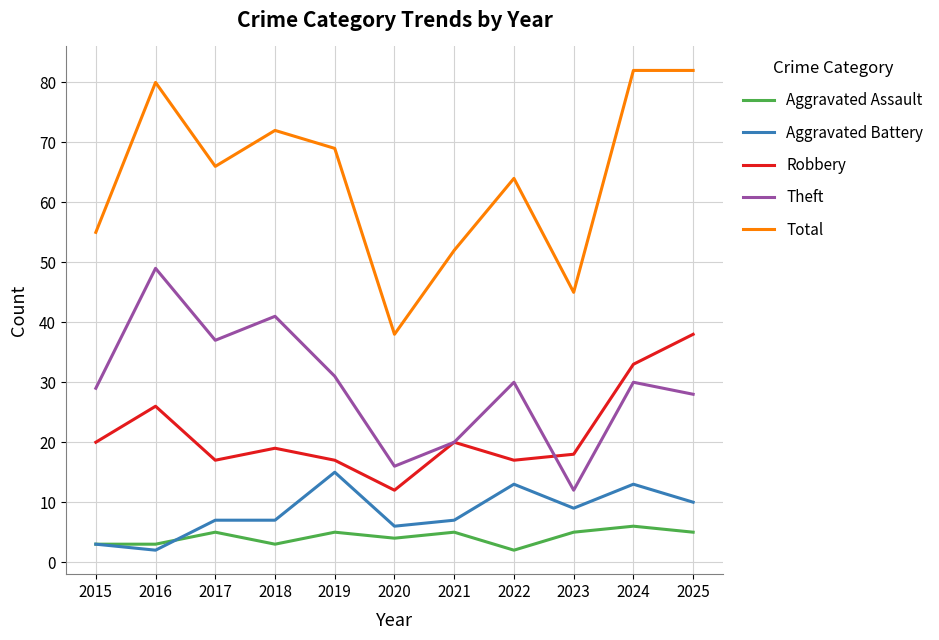

Reading right to left, list all the values displayed in this chart.

Aggravated Assault: 2025=5	2024=6	2023=5	2022=2	2021=5	2020=4	2019=5	2018=3	2017=5	2016=3	2015=3
Aggravated Battery: 2025=10	2024=13	2023=9	2022=13	2021=7	2020=6	2019=15	2018=7	2017=7	2016=2	2015=3
Robbery: 2025=38	2024=33	2023=18	2022=17	2021=20	2020=12	2019=17	2018=19	2017=17	2016=26	2015=20
Theft: 2025=28	2024=30	2023=12	2022=30	2021=20	2020=16	2019=31	2018=41	2017=37	2016=49	2015=29
Total: 2025=82	2024=82	2023=45	2022=64	2021=52	2020=38	2019=69	2018=72	2017=66	2016=80	2015=55